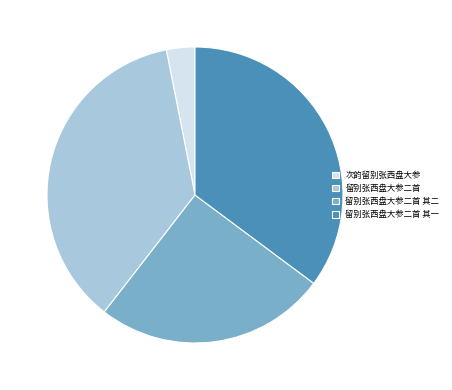

Does 次韵留别张西盘大参 account for over 50% of the chart?

No